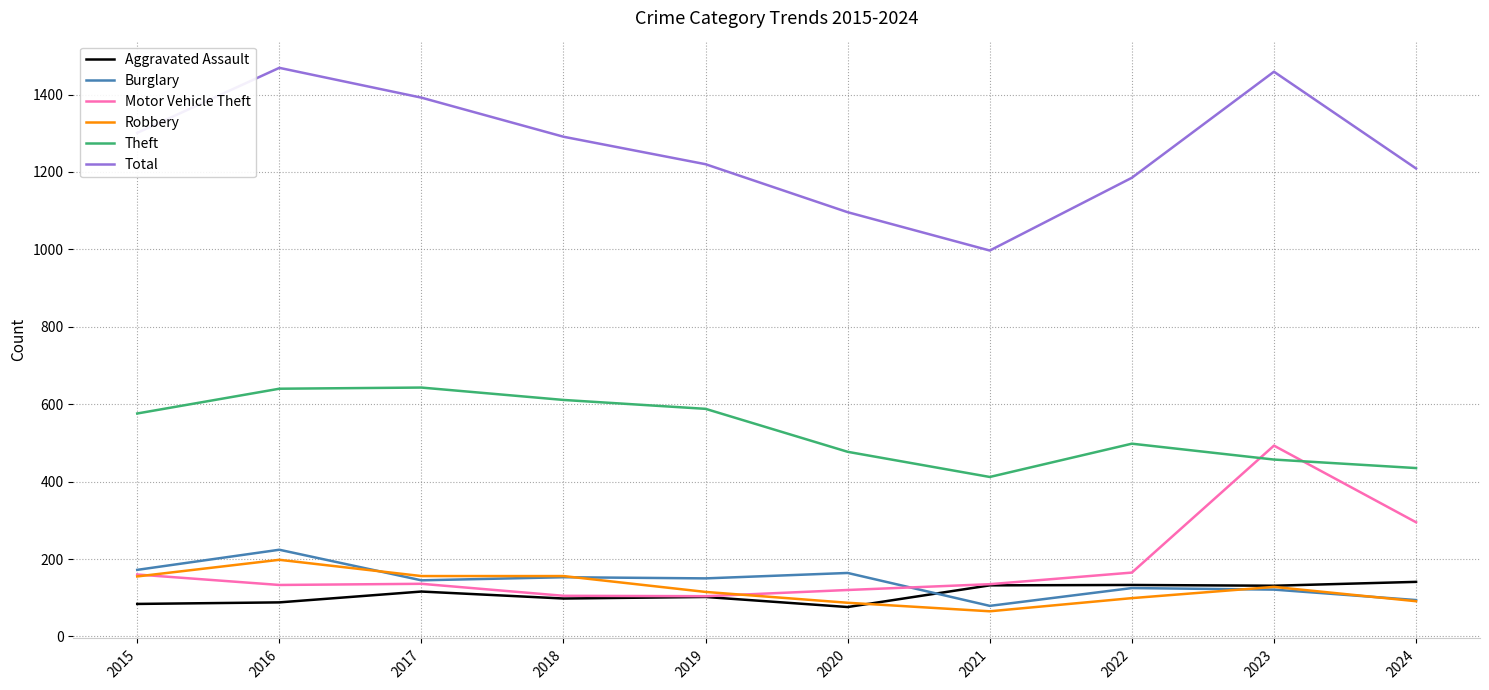

What is the highest value of the Robbery series?

198